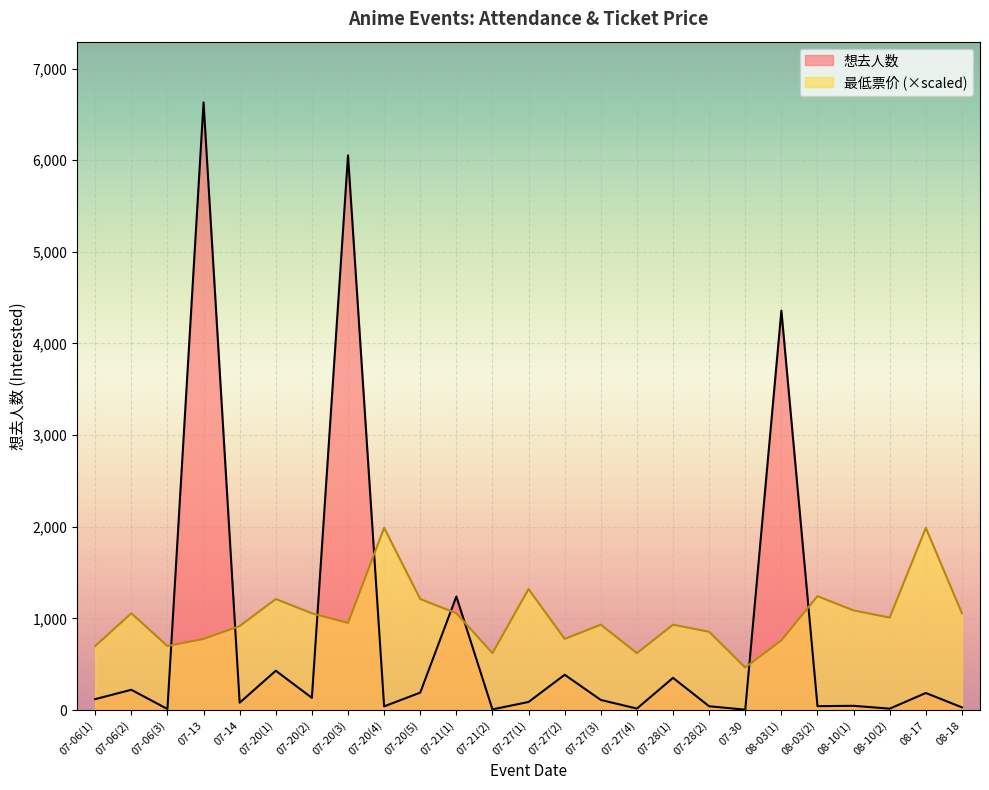

Which series has the largest total across all categories?

最低票价 (×scaled)